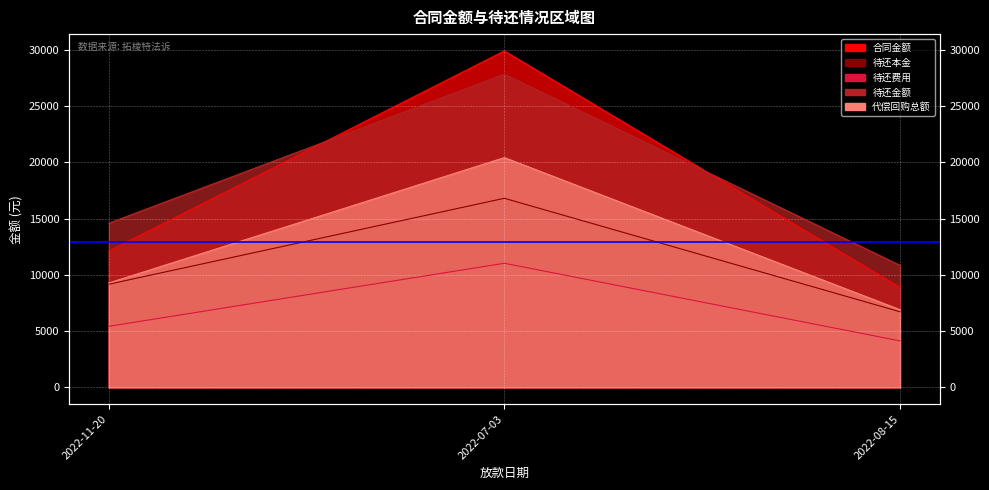

What is the greatest value displayed?

29887.0